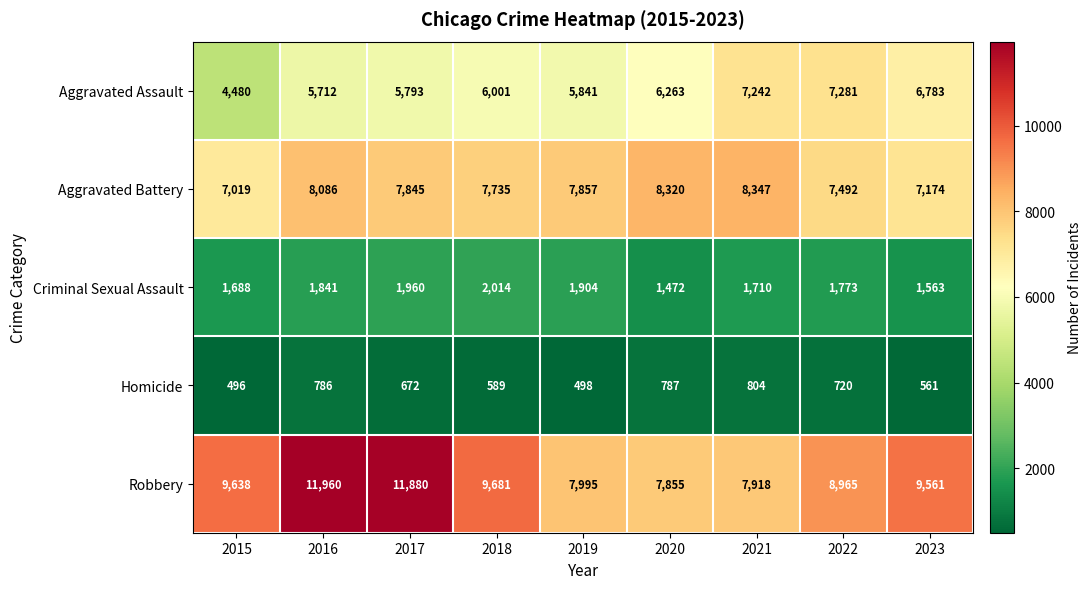

Rank the series by their maximum value, from lowest to highest.

Homicide, Criminal Sexual Assault, Aggravated Assault, Aggravated Battery, Robbery